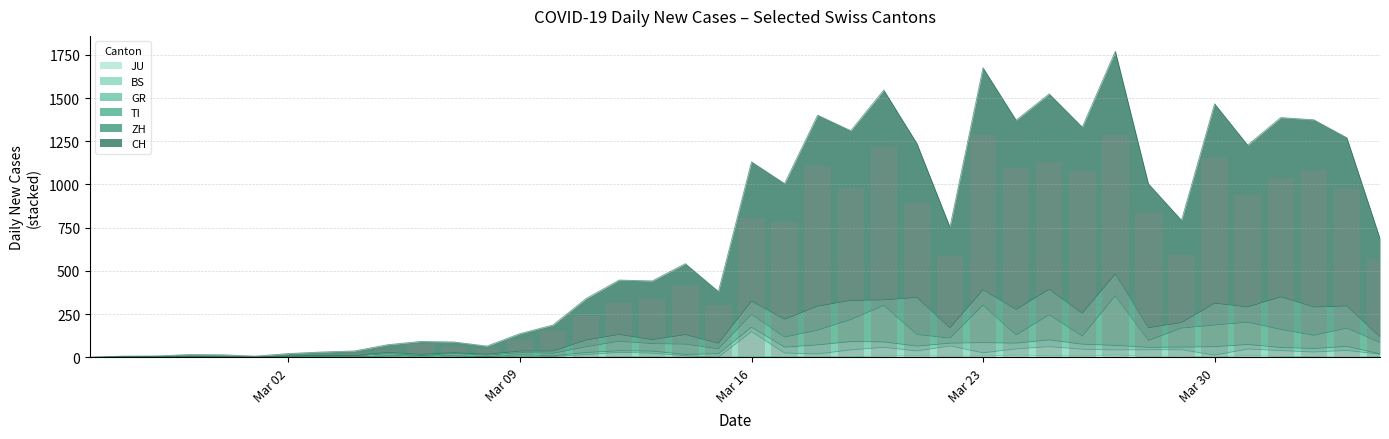

True or false: the data shows 806 at Mar 16.

True